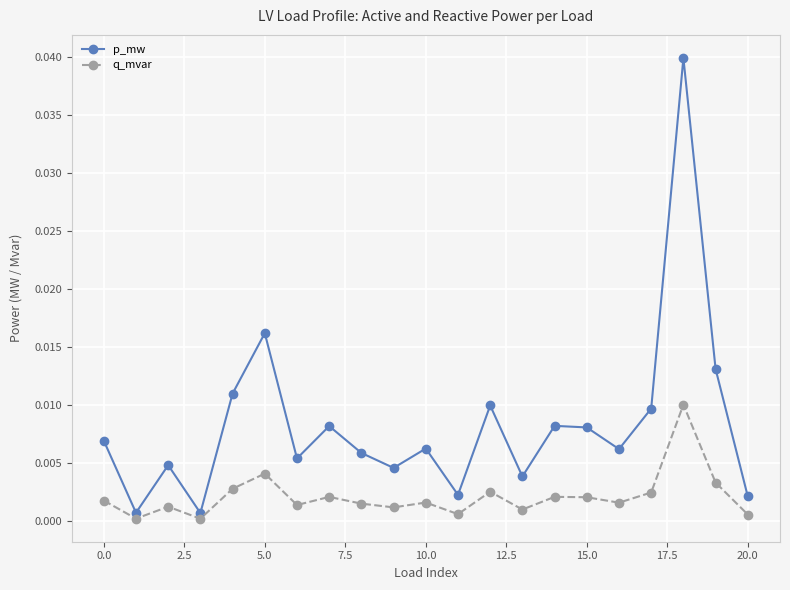

What are all the series names shown in the legend?

p_mw, q_mvar